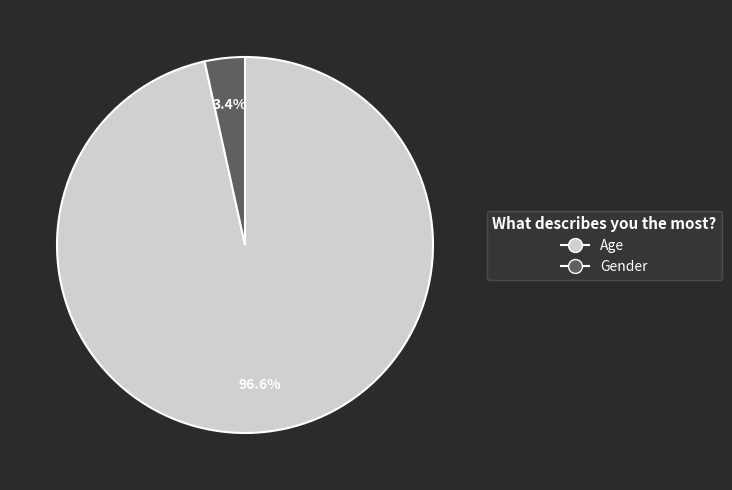

To the nearest percent, what portion does Age represent?

97%